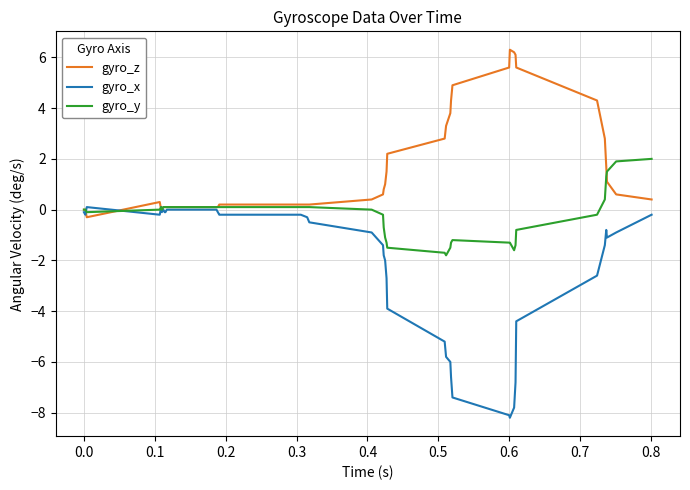

Rank the series by their maximum value, from highest to lowest.

gyro_z, gyro_y, gyro_x